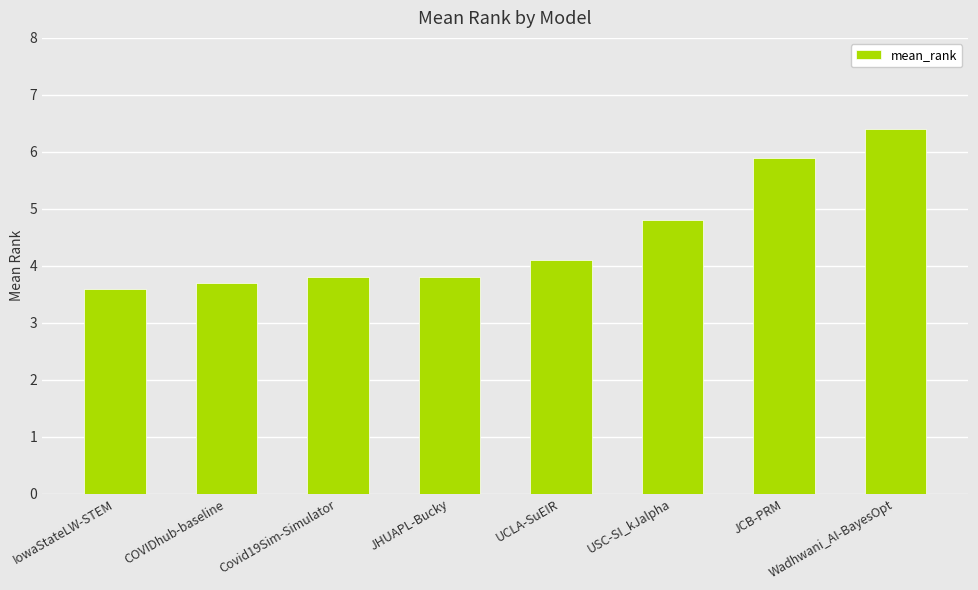

What is the difference between the values at Covid19Sim-Simulator and COVIDhub-baseline?

0.1